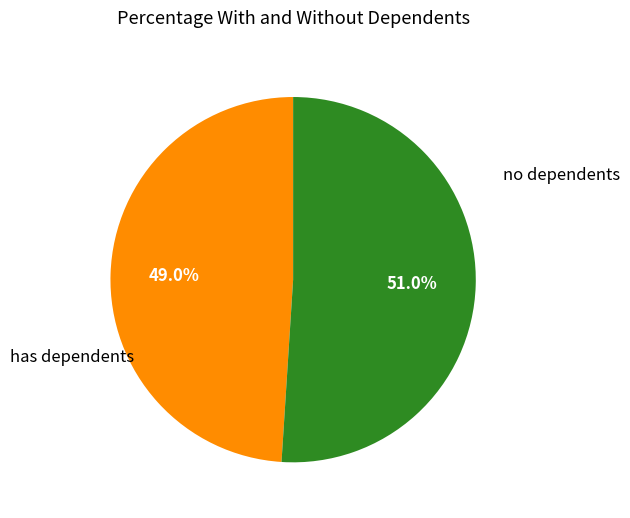

Does any single category account for the majority?

Yes